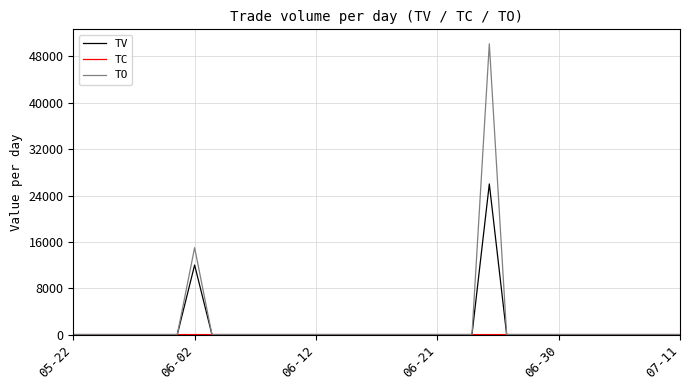

Which series has the largest range (max minus min)?

TO